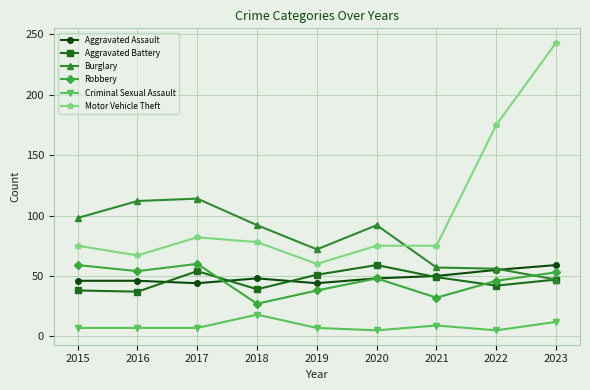

Is it true that Criminal Sexual Assault equals 12 at 2023?

True